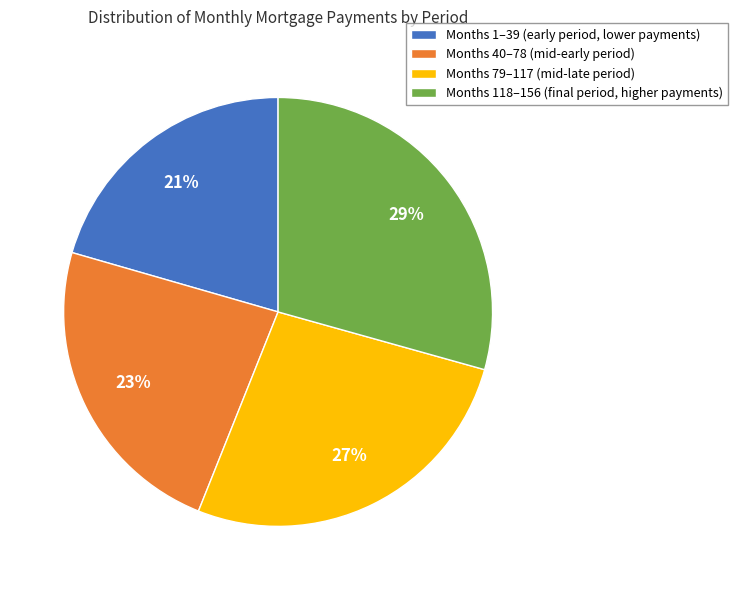

Rank the categories by value from highest to lowest.

Months 118–156 (final period, higher payments), Months 79–117 (mid-late period), Months 40–78 (mid-early period), Months 1–39 (early period, lower payments)